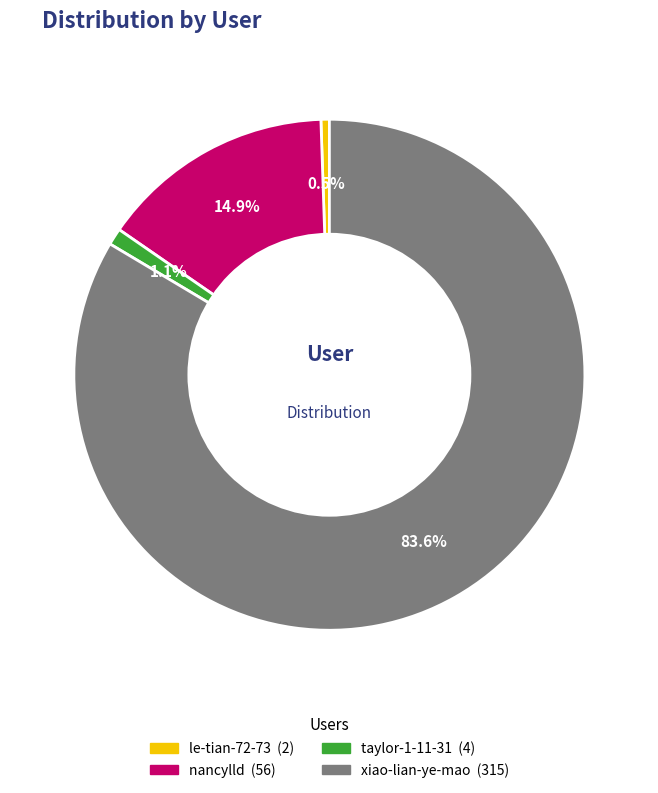

Is there any slice that represents more than half of the pie?

Yes